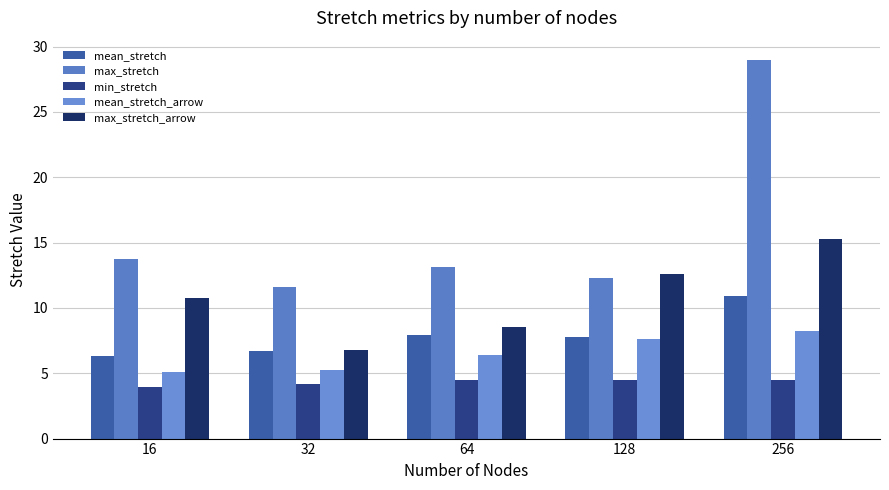

Which category has the lowest value in the max_stretch series?

32